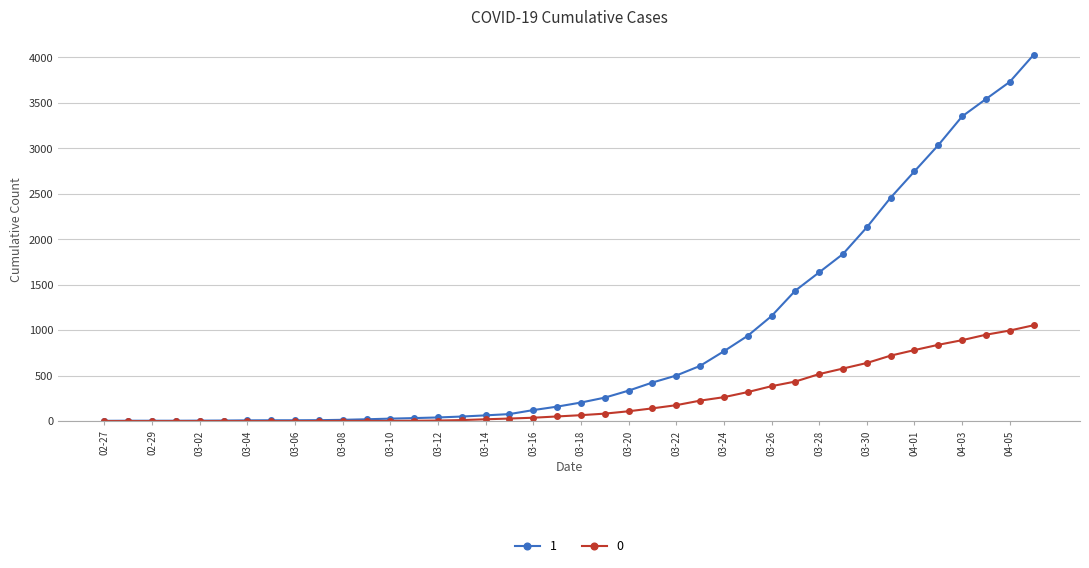

What is the maximum value shown in the chart?

4028